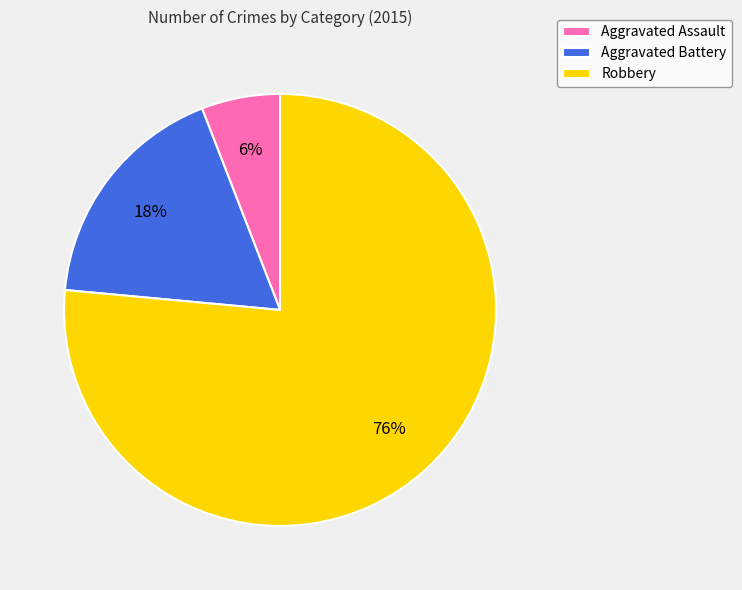

The Robbery slice represents 62% of the pie. True or false?

False